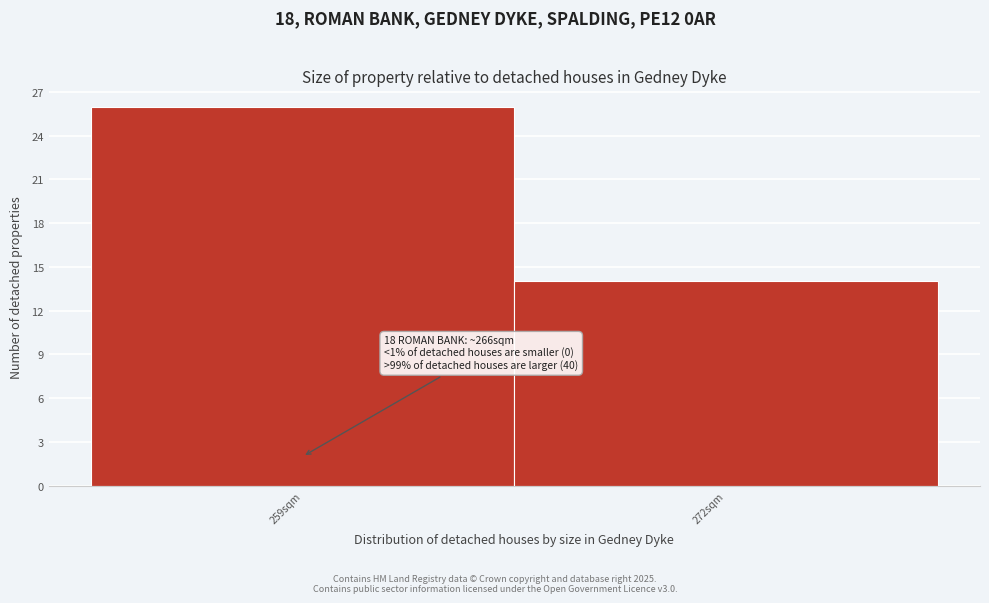

Reading right to left, transcribe all the data shown in this chart.

272sqm=14	259sqm=26